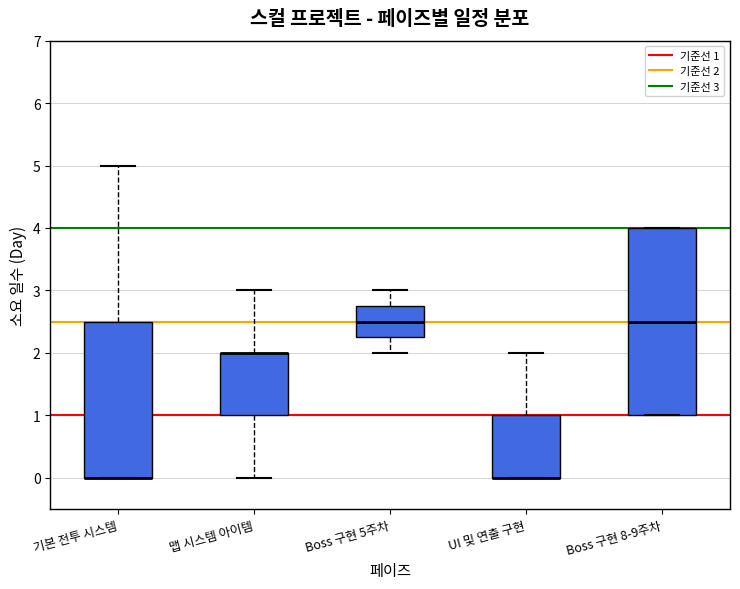

Reading left to right, transcribe this box plot: for each box, give where its median line is, the range the box spans, and where its two whiskers end, as read against the y-axis. The values are not printed on the chart, so give them approximately, as read against the axis.

기본 전투 시스템: median 0.0 (drawn on the box's lower edge), box 0.0 to 2.5, whiskers 0.0 to 5.0
맵 시스템 아이템: median 2.0 (drawn on the box's upper edge), box 1.0 to 2.0, whiskers 0.0 to 3.0
Boss 구현 5주차: median 2.5, box 2.3 to 2.8, whiskers 2.0 to 3.0
UI 및 연출 구현: median 0.0 (drawn on the box's lower edge), box 0.0 to 1.0, whiskers 0.0 to 2.0
Boss 구현 8-9주차: median 2.5, box 1.0 to 4.0, whiskers 1.0 to 4.0